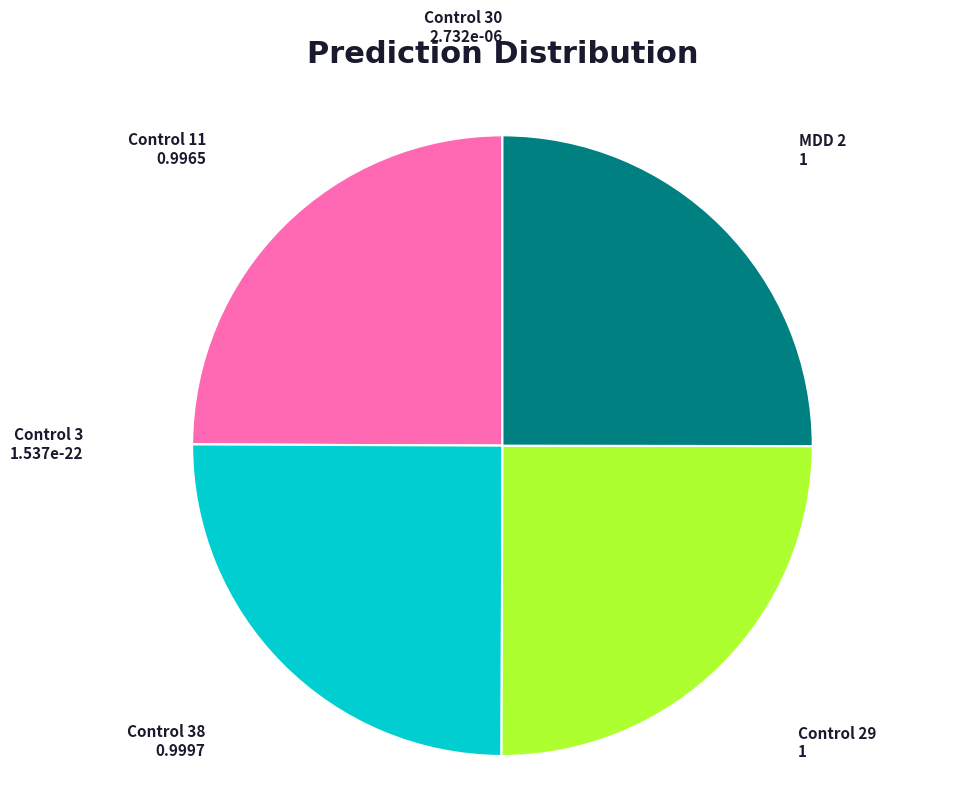

The MDD 2 slice represents 17% of the pie. True or false?

False